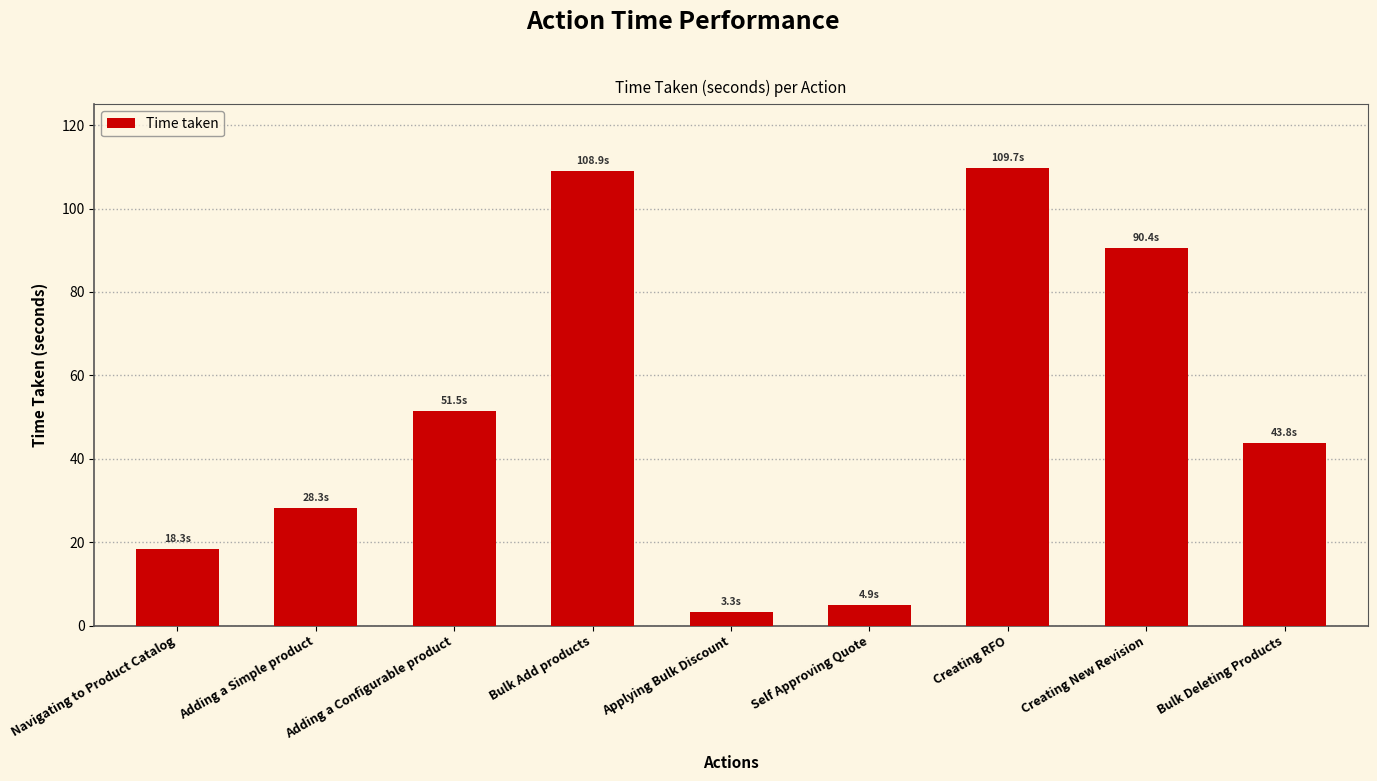

The value at Creating New Revision is 90.4. True or false?

True